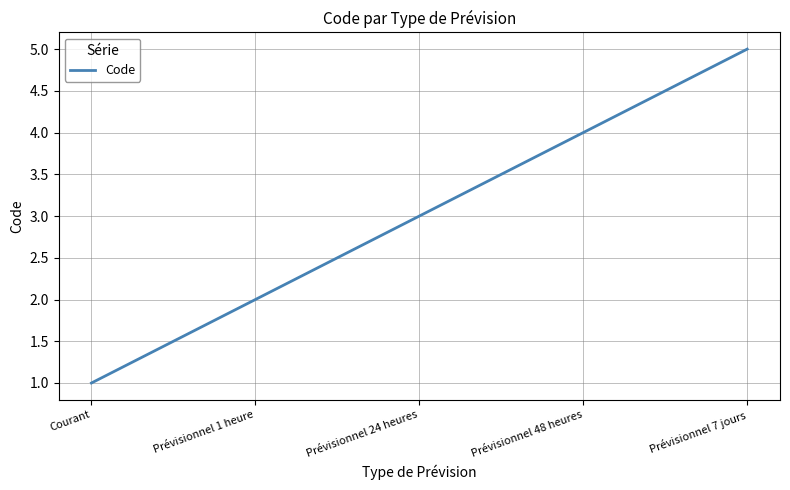

Rank the categories by value from lowest to highest.

Courant, Prévisionnel 1 heure, Prévisionnel 24 heures, Prévisionnel 48 heures, Prévisionnel 7 jours